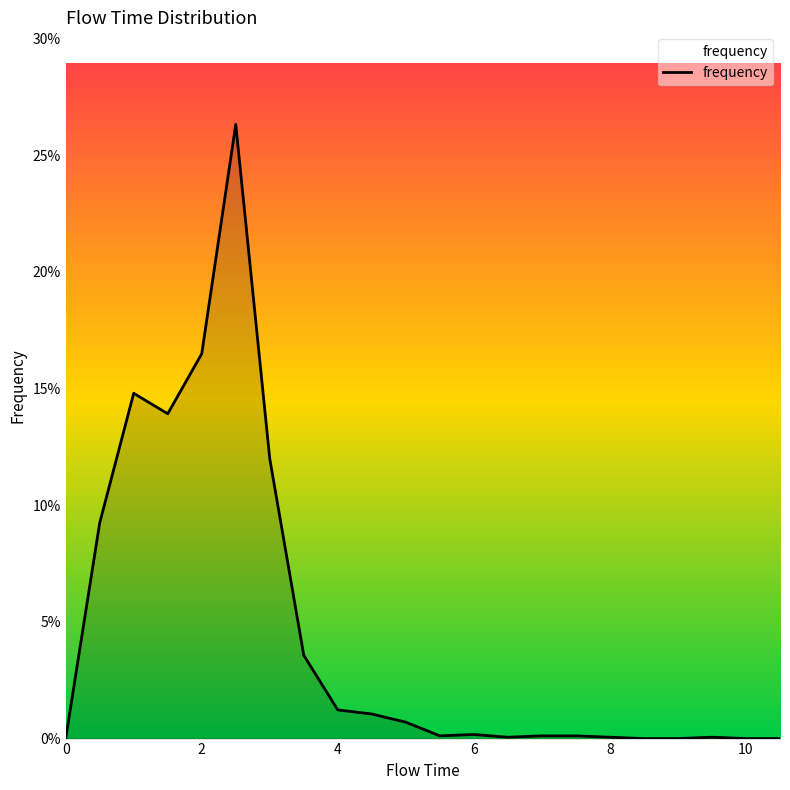

Does the chart display data point markers on the line(s)?

No